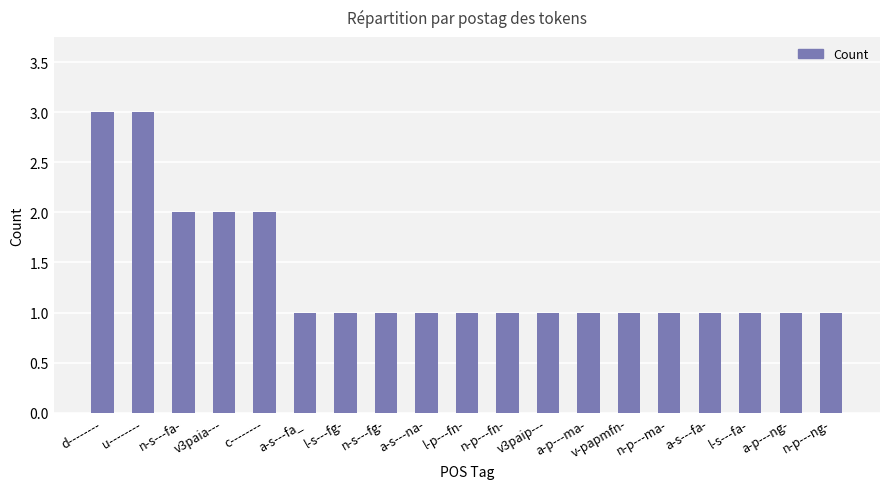

What is the sum of the values at n-p---ng- and n-p---ma-?

2